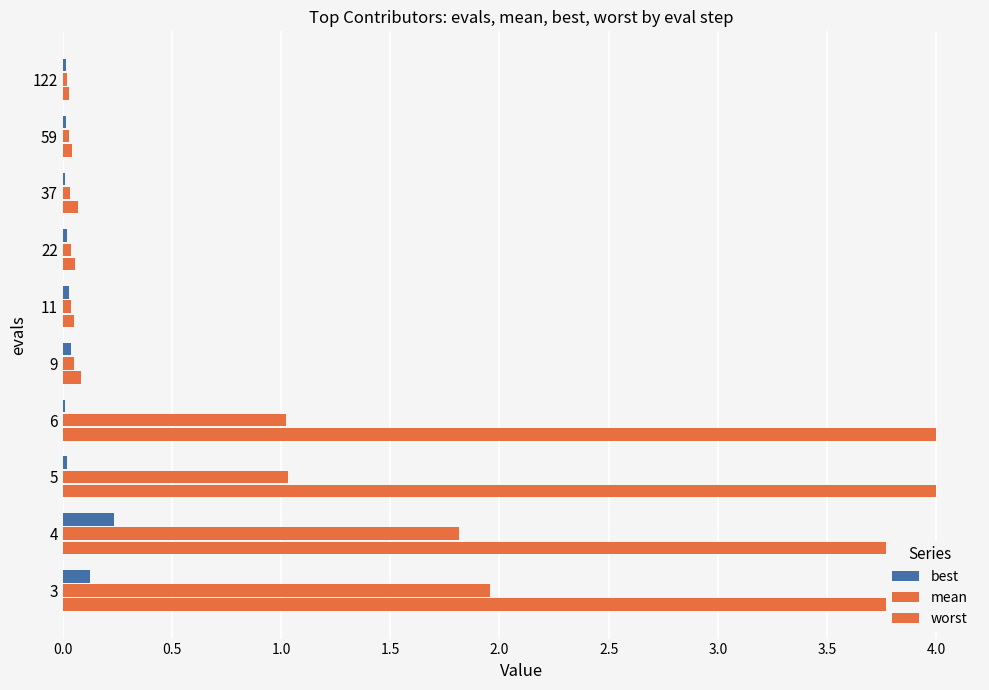

Are the bars grouped side by side (vs. stacked)?

Yes